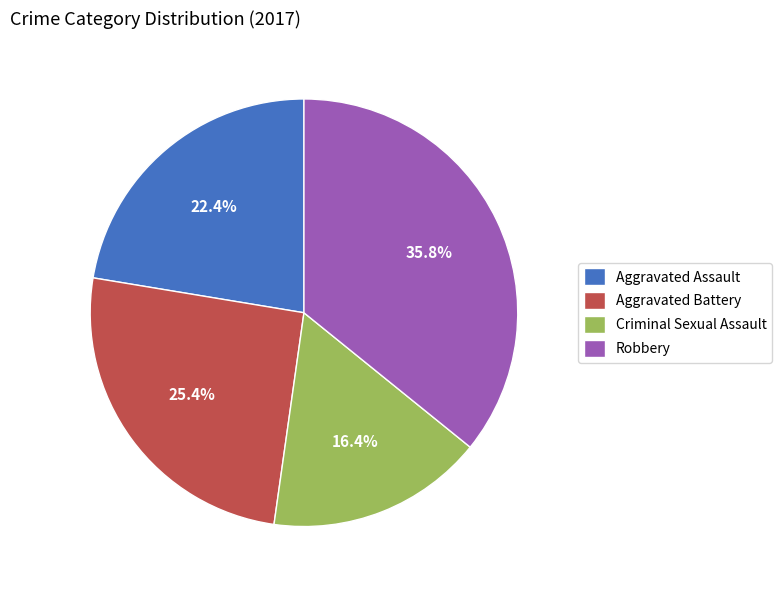

To the nearest percent, what portion does Aggravated Assault represent?

22%